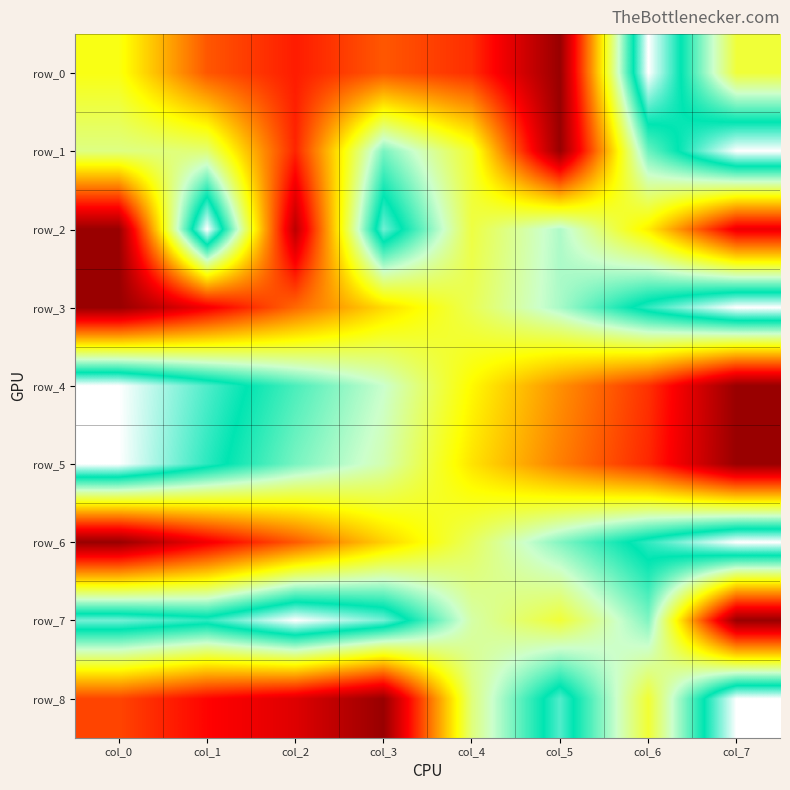

What is the difference between the highest and lowest values at col_3?

0.9